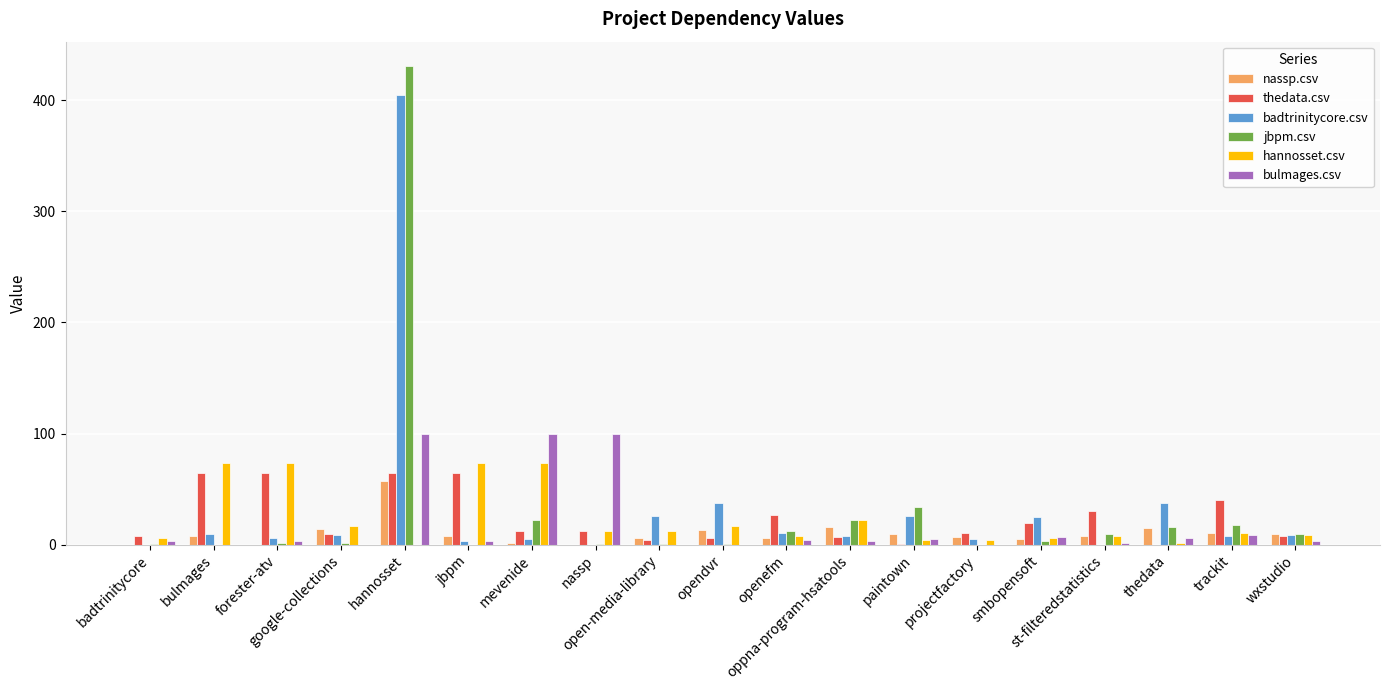

Between forester-atv and hannosset, which series saw the biggest shift?

jbpm.csv